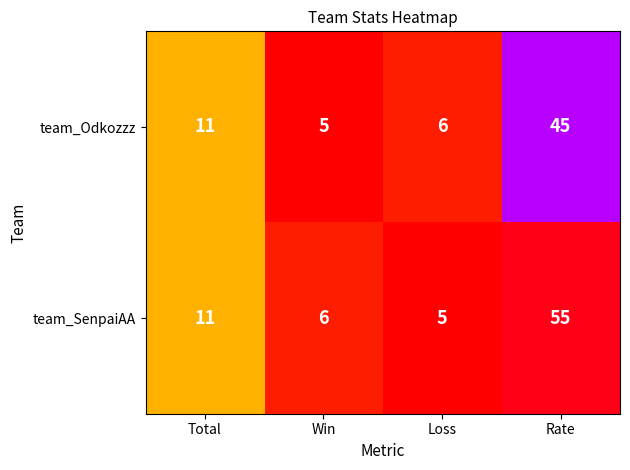

True or false: team_Odkozzz has a value of 11 at Total.

True